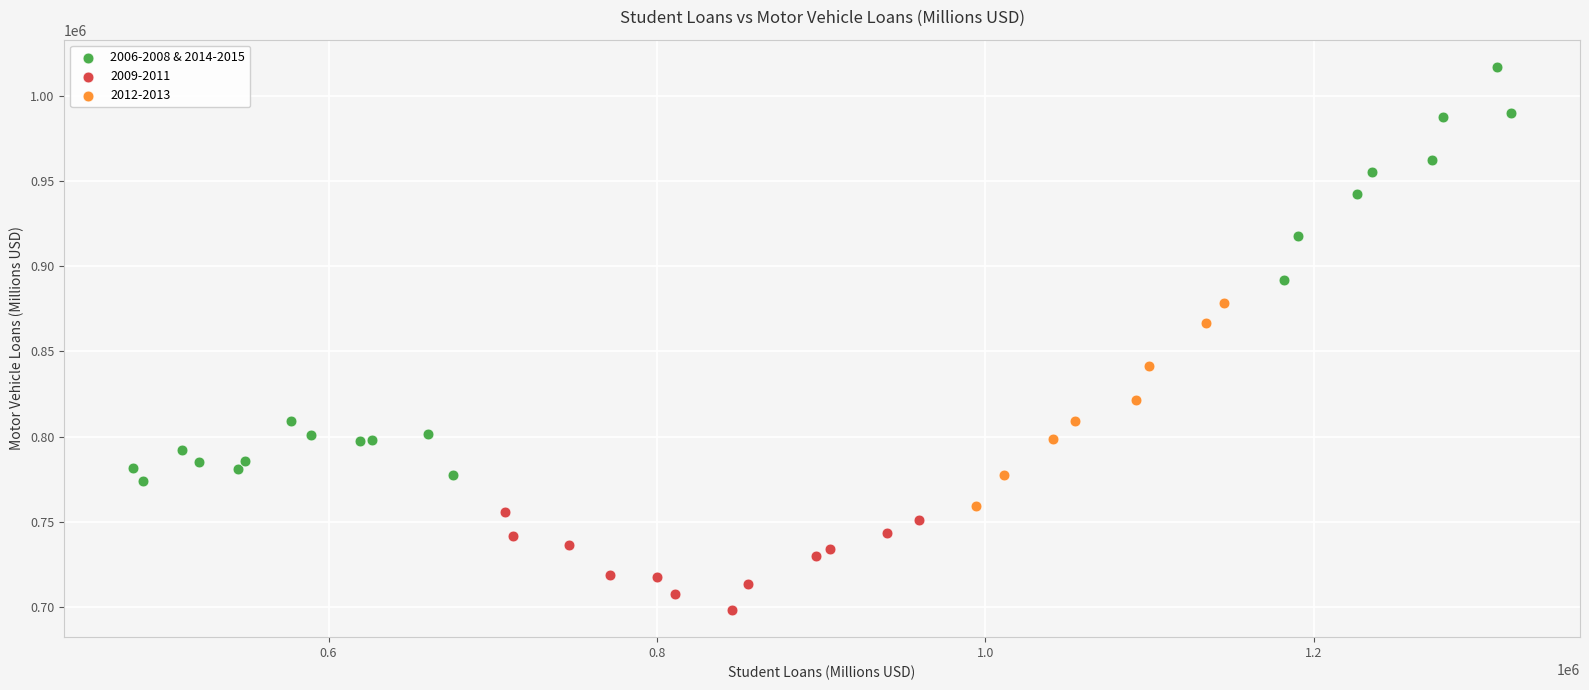

Which series reaches the minimum Y coordinate?

2009-2011